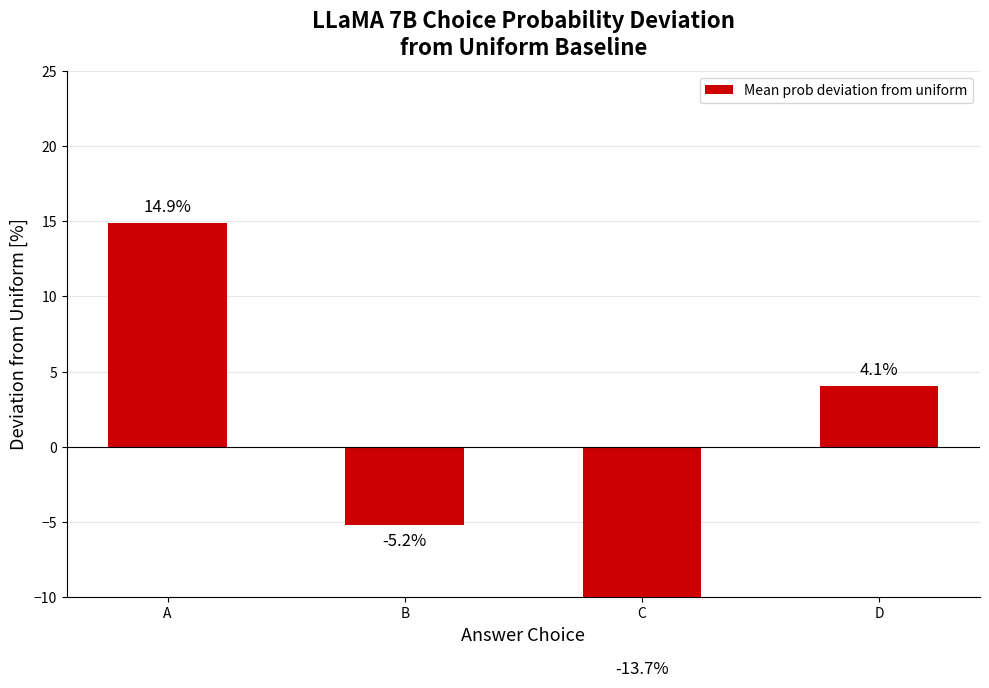

What is the difference between the maximum and minimum values?

28.6